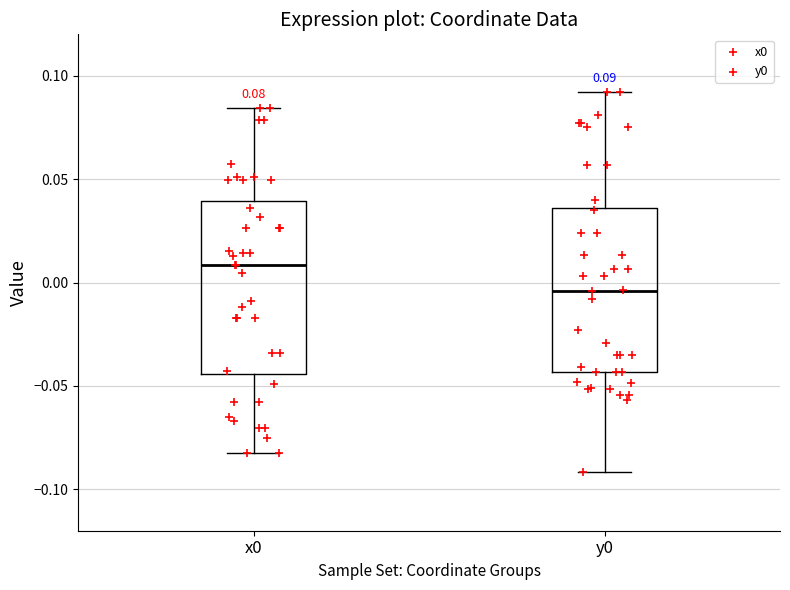

Which box has the lowest median line?

y0